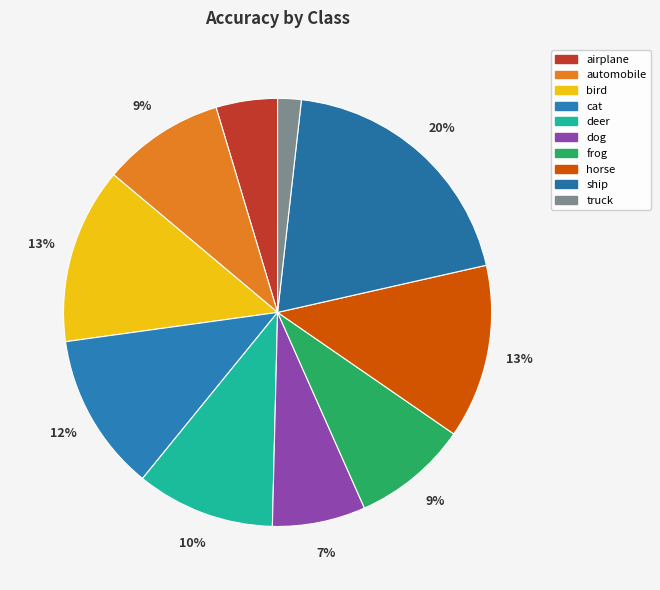

To the nearest percent, what is the difference between the cat and bird slice percentages?

1%